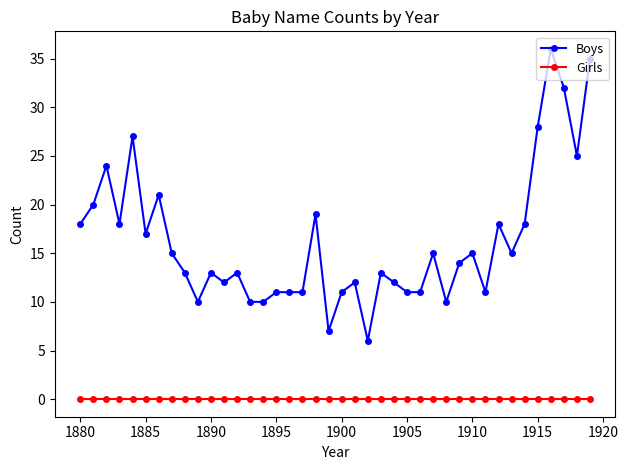

True or false: Girls and Boys intersect in this chart.

False